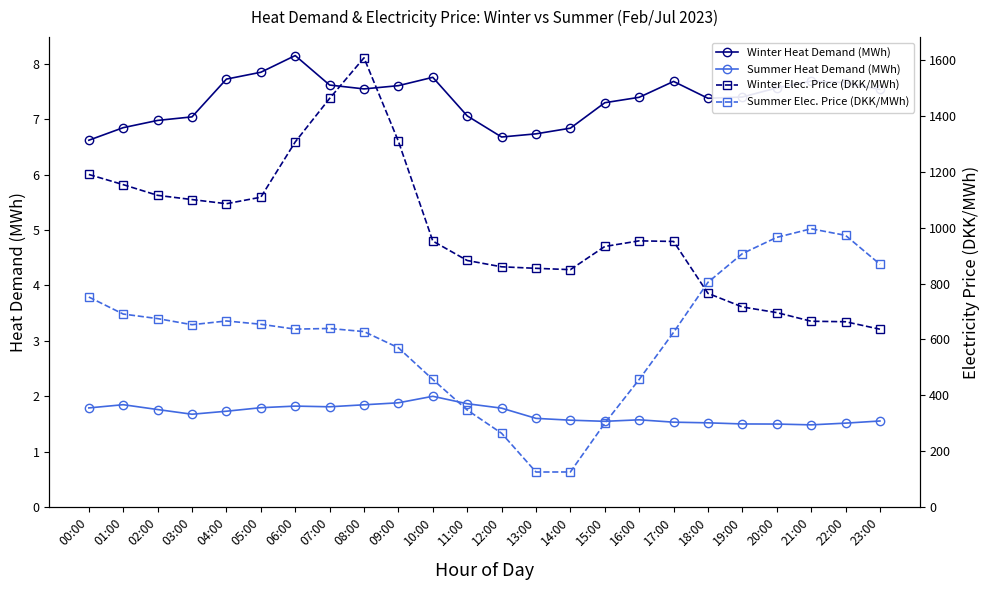

At which label does Winter Elec. Price (DKK/MWh) reach its peak?

08:00